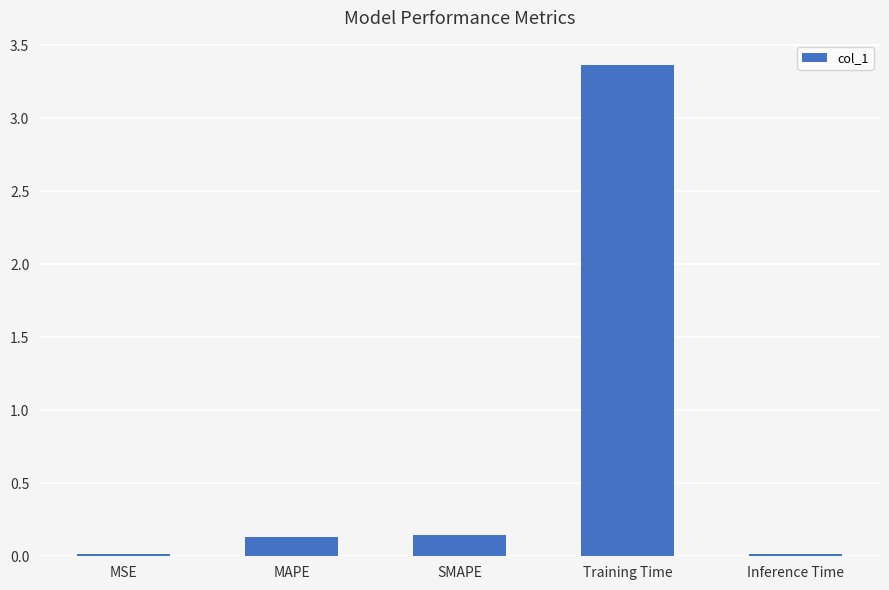

What is the change in value from MAPE to Training Time?

+3.2